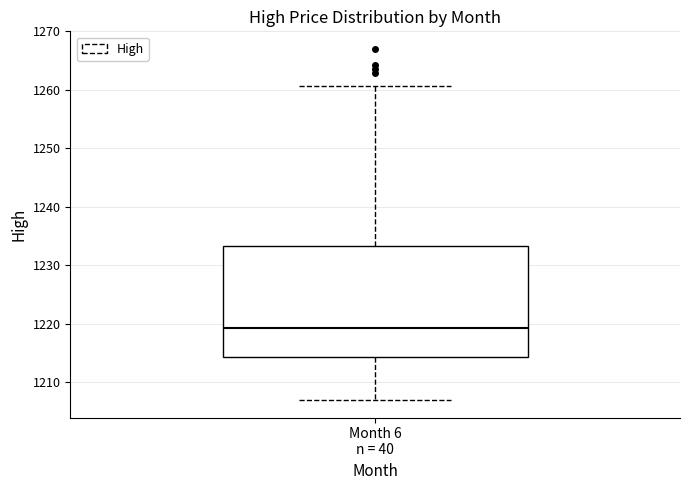

Where does the median line of the box for Month 6 n = 40 sit on the y-axis? The values are not printed on the chart, so give them approximately, as read against the axis.

1219